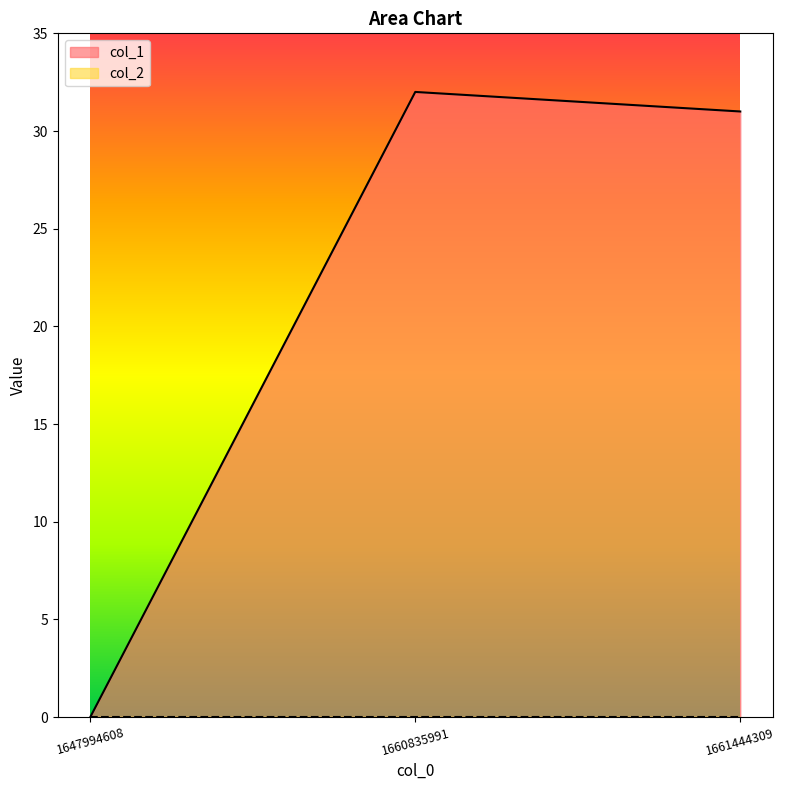

Reading right to left, what are all the values shown in this chart?

31	32	0